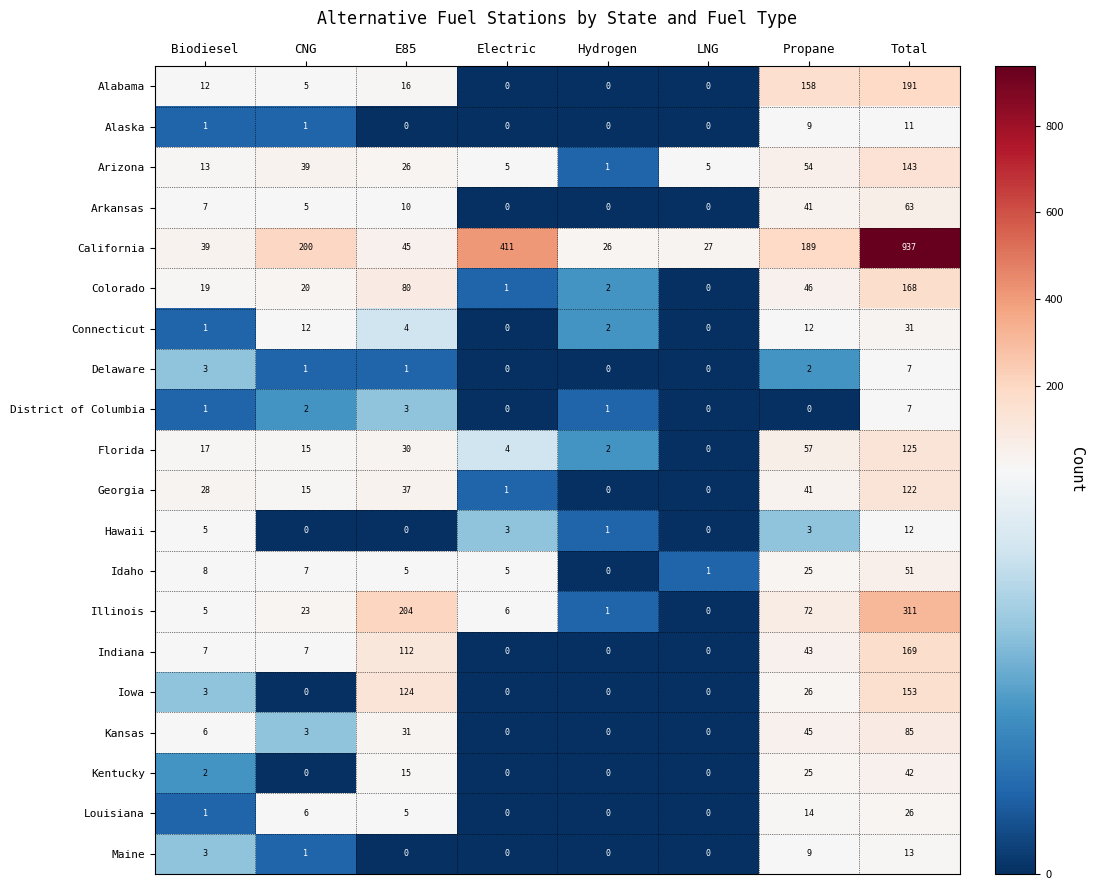

At which label does Hawaii first exceed 3?

Biodiesel